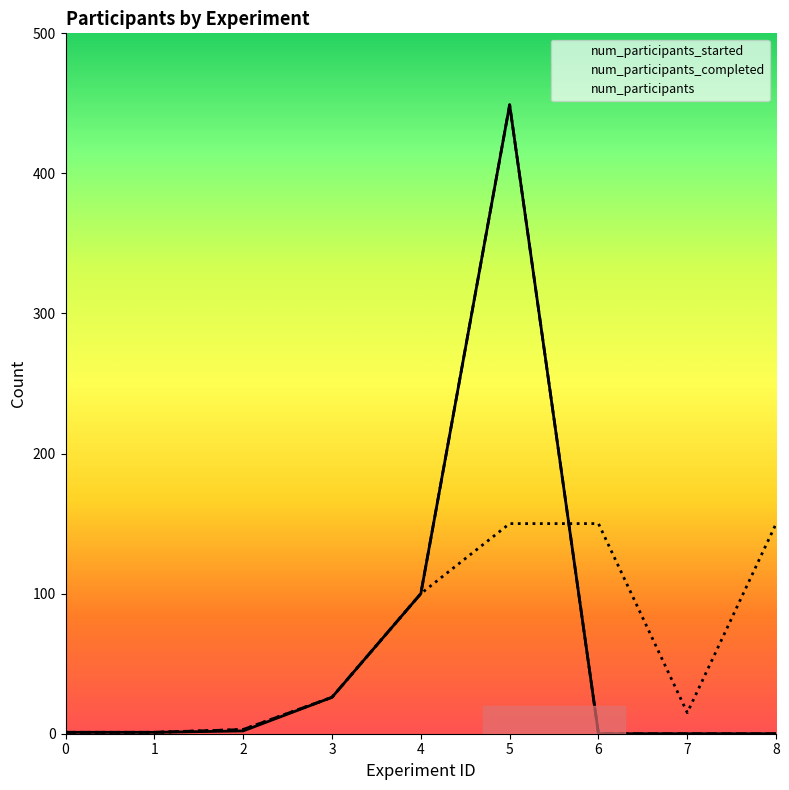

What are all the series names shown in the legend?

num_participants_started, num_participants_completed, num_participants